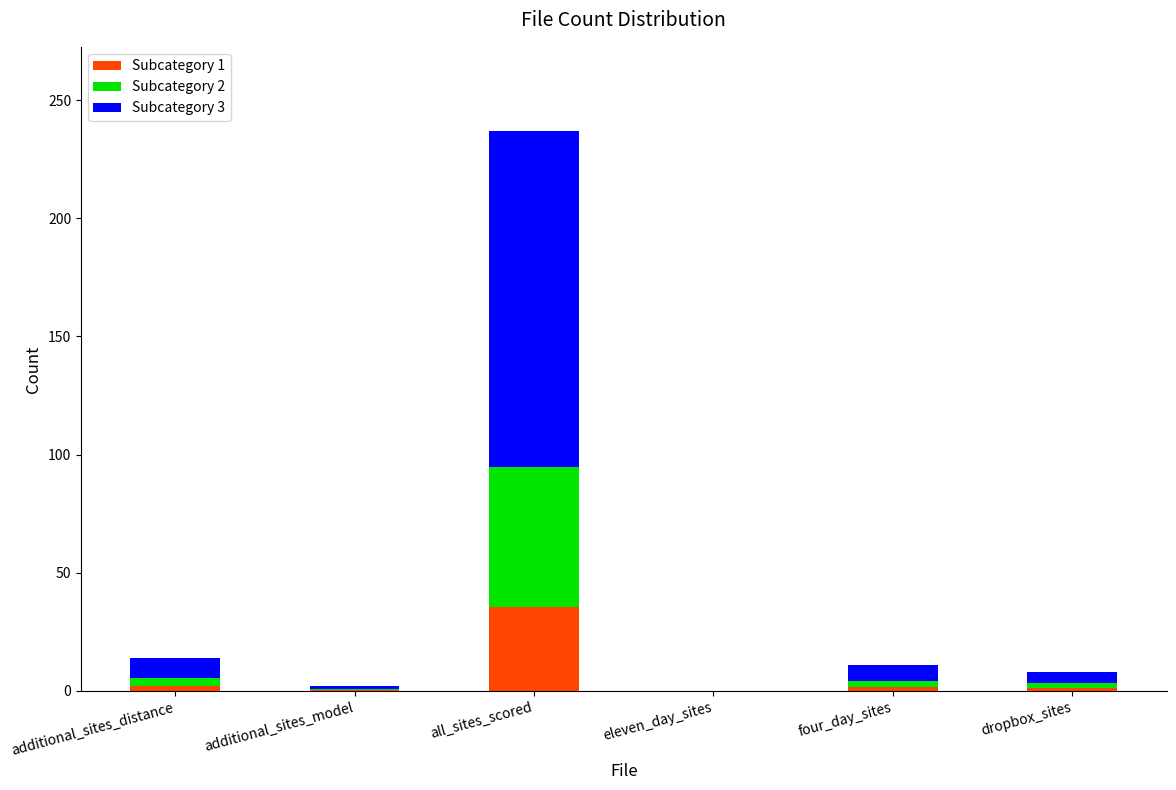

At which label does Subcategory 1 reach its peak?

all_sites_scored